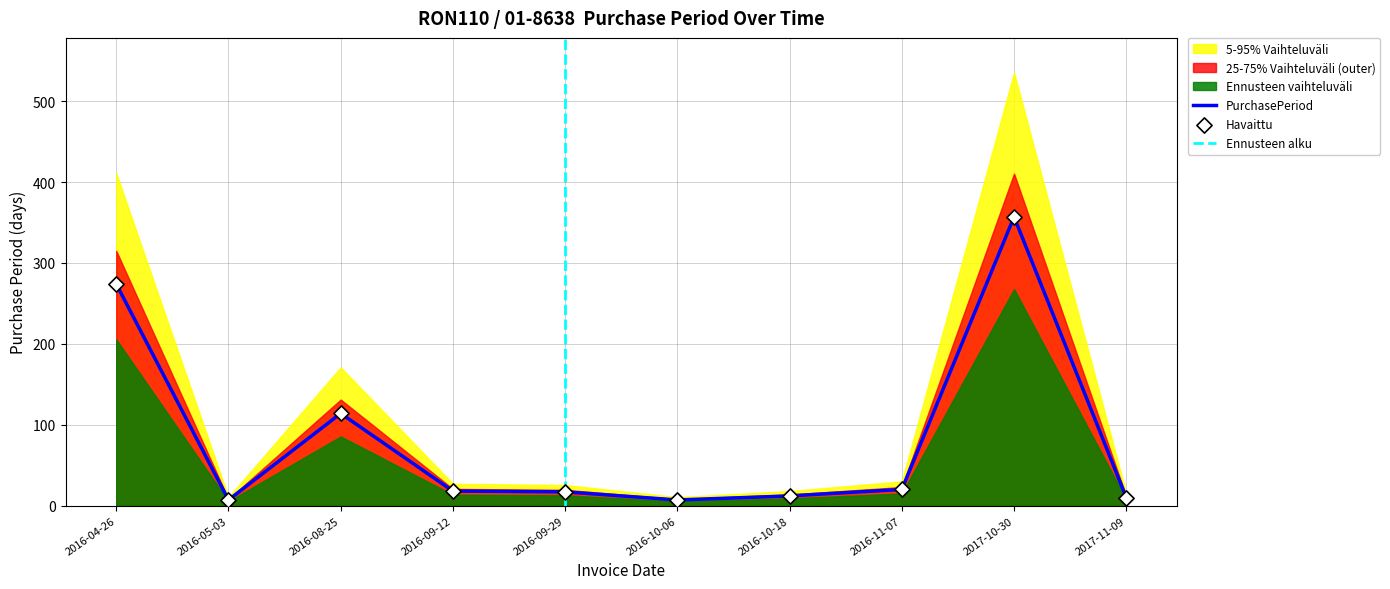

What is the change in value from 2016-04-26 to 2017-10-30?

+83